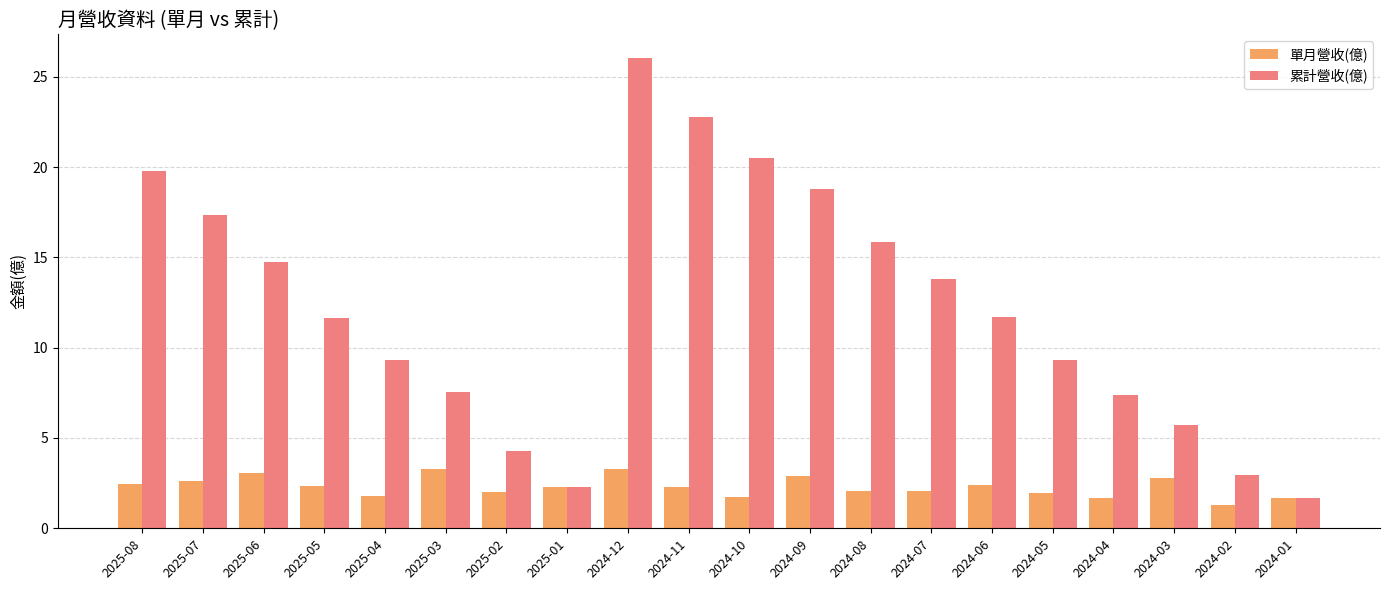

How many bars are there in total?

40